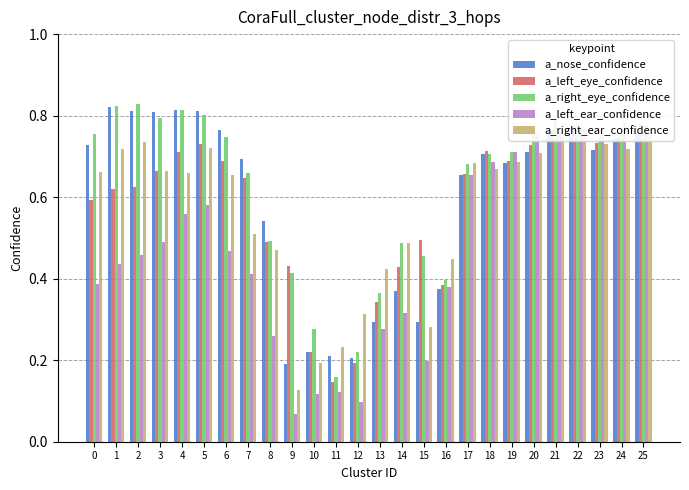

What is the difference between the maximum and minimum values in the a_right_ear_confidence series?

0.6